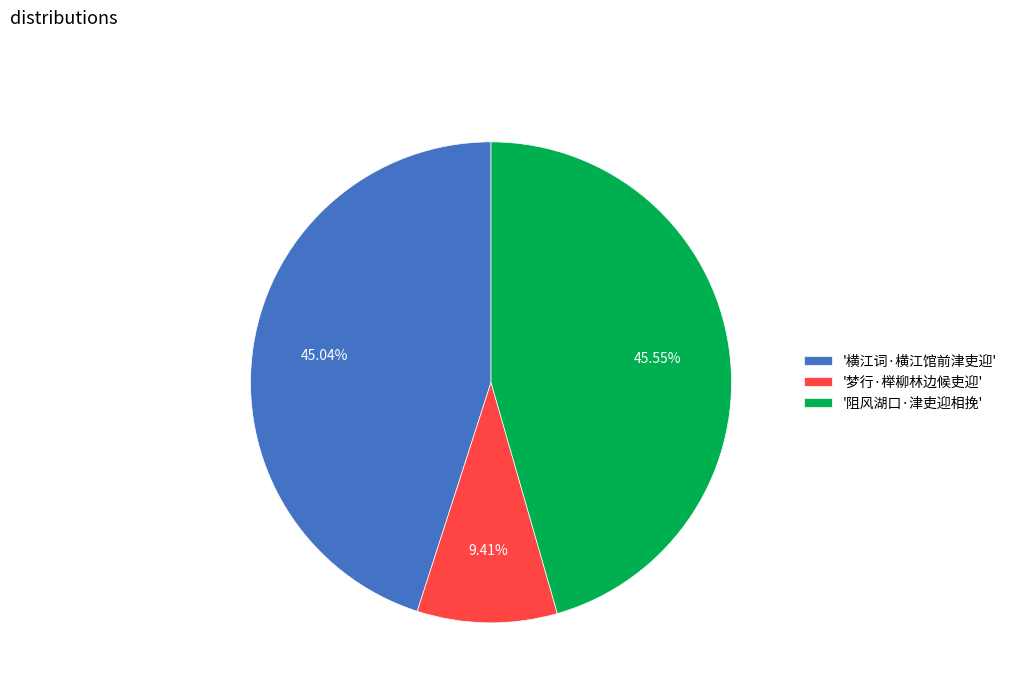

To the nearest percent, what is the difference between the largest and smallest slice percentages?

36%